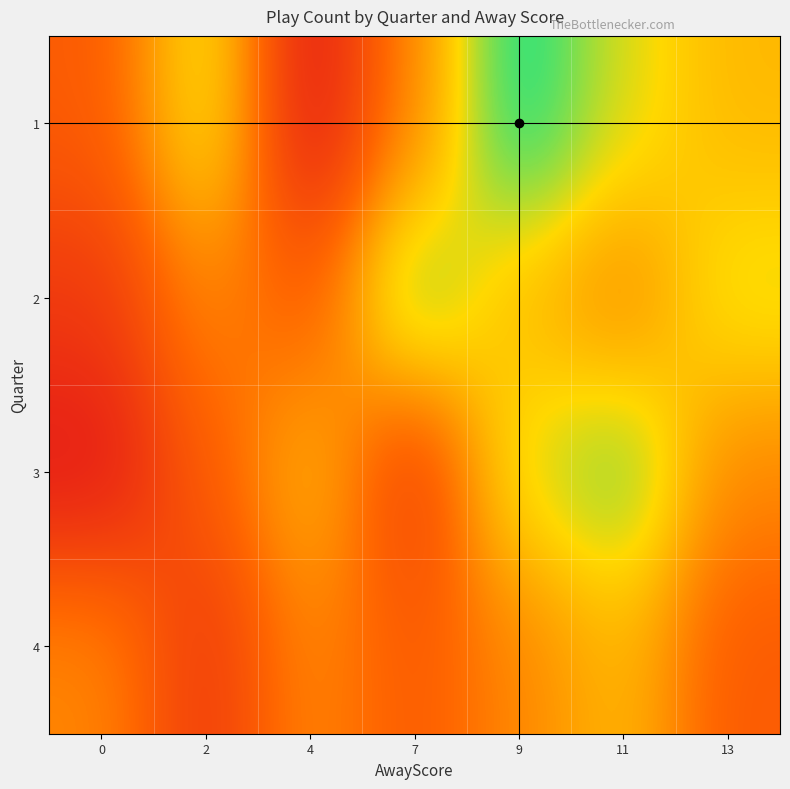

What is the smallest value displayed?

3